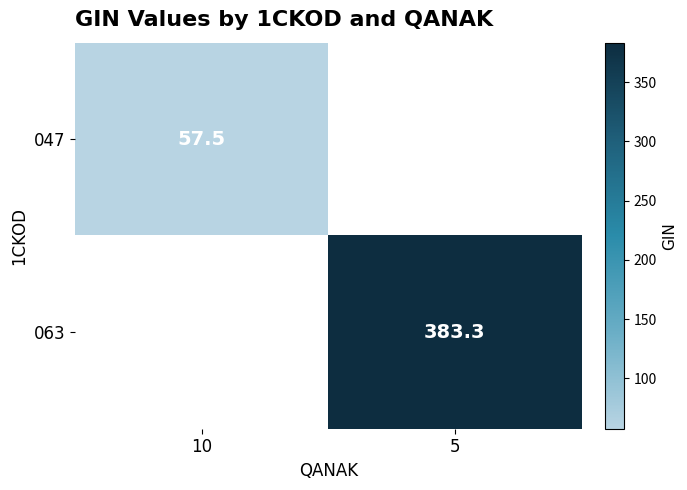

What is the maximum value shown in the chart?

383.3